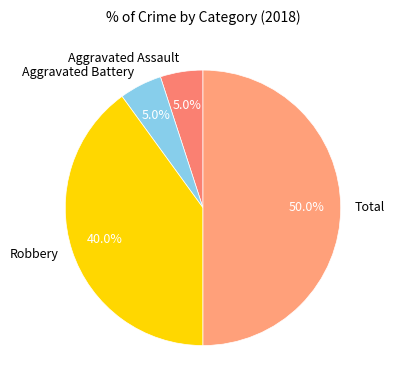

Which slice is the largest?

Total